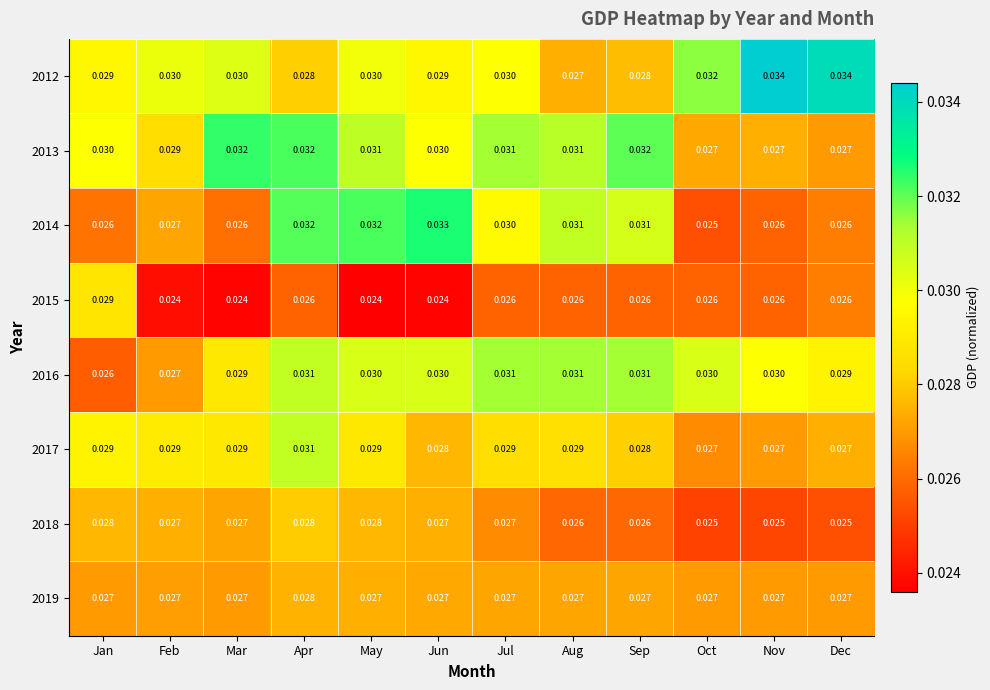

At which category is the sum across all series the highest?

Apr